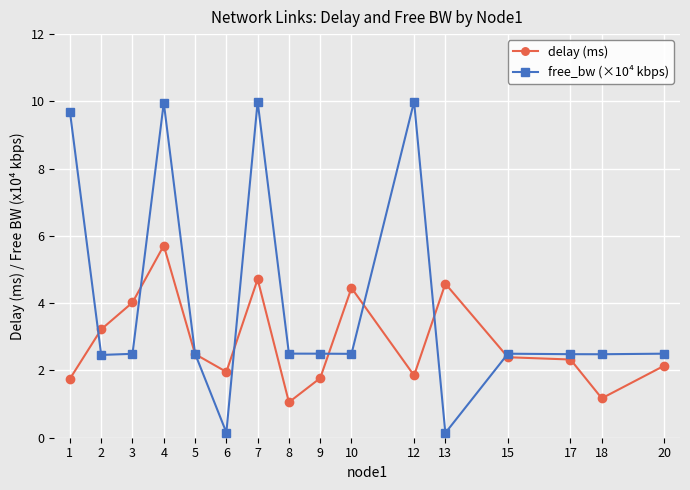

At 12, list the series in order from largest to smallest.

free_bw (×10⁴ kbps), delay (ms)